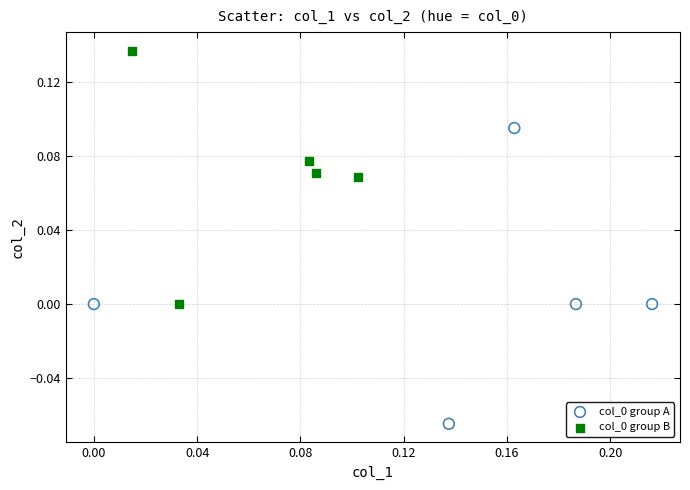

Which series contains the highest Y value?

col_0 group B